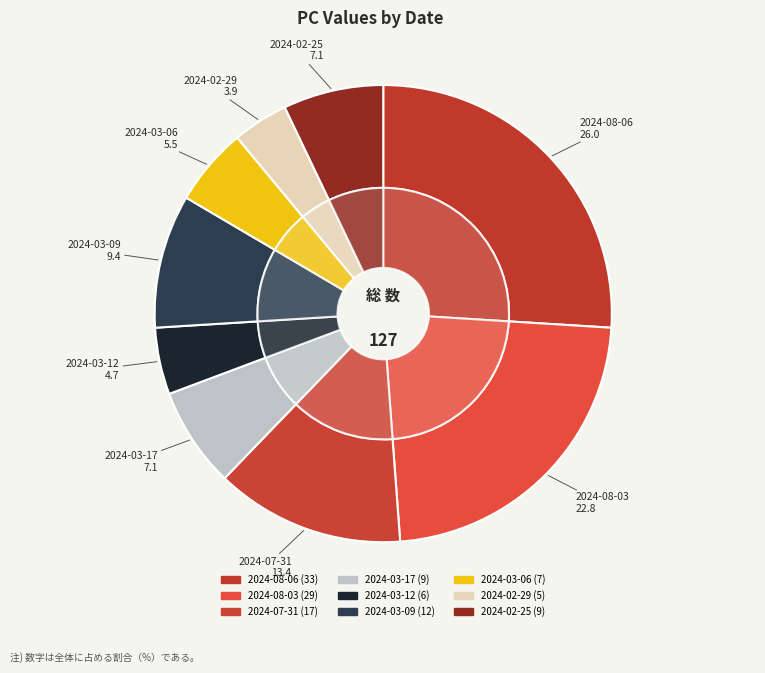

Combined, do 2024-07-31 and 2024-08-06 account for over 50%?

No